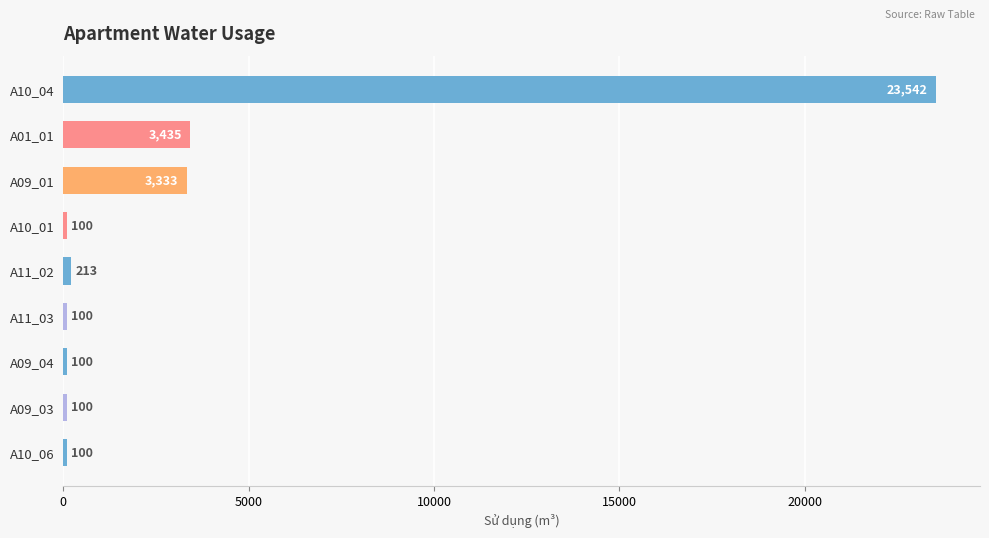

What value does the data have at A10_04, to the nearest 10?

23540